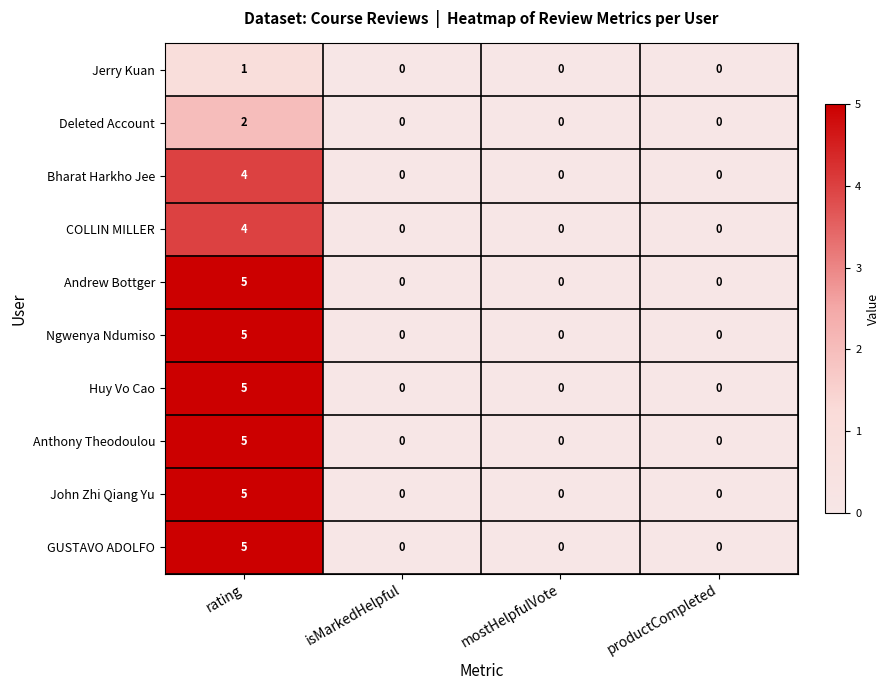

True or false: Bharat Harkho Jee has a value of 4 at rating.

True